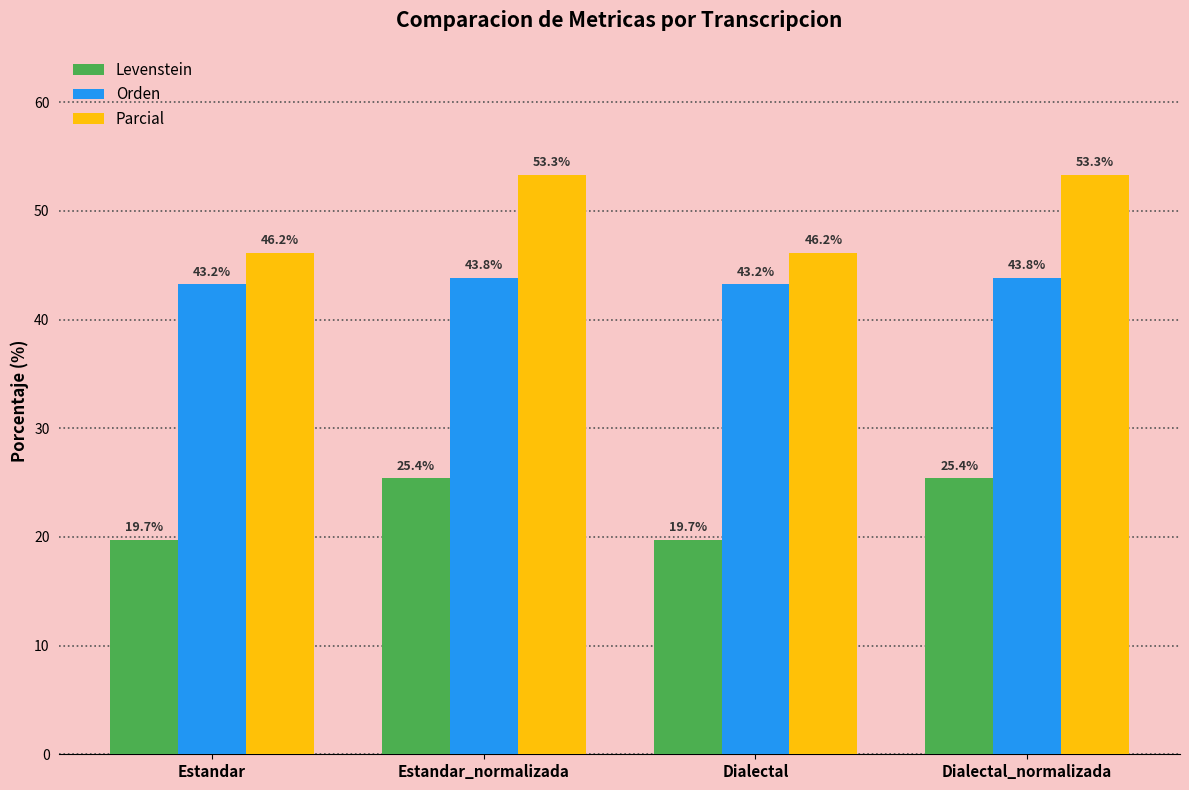

What is the label of the 2nd bar from the left?

Estandar_normalizada